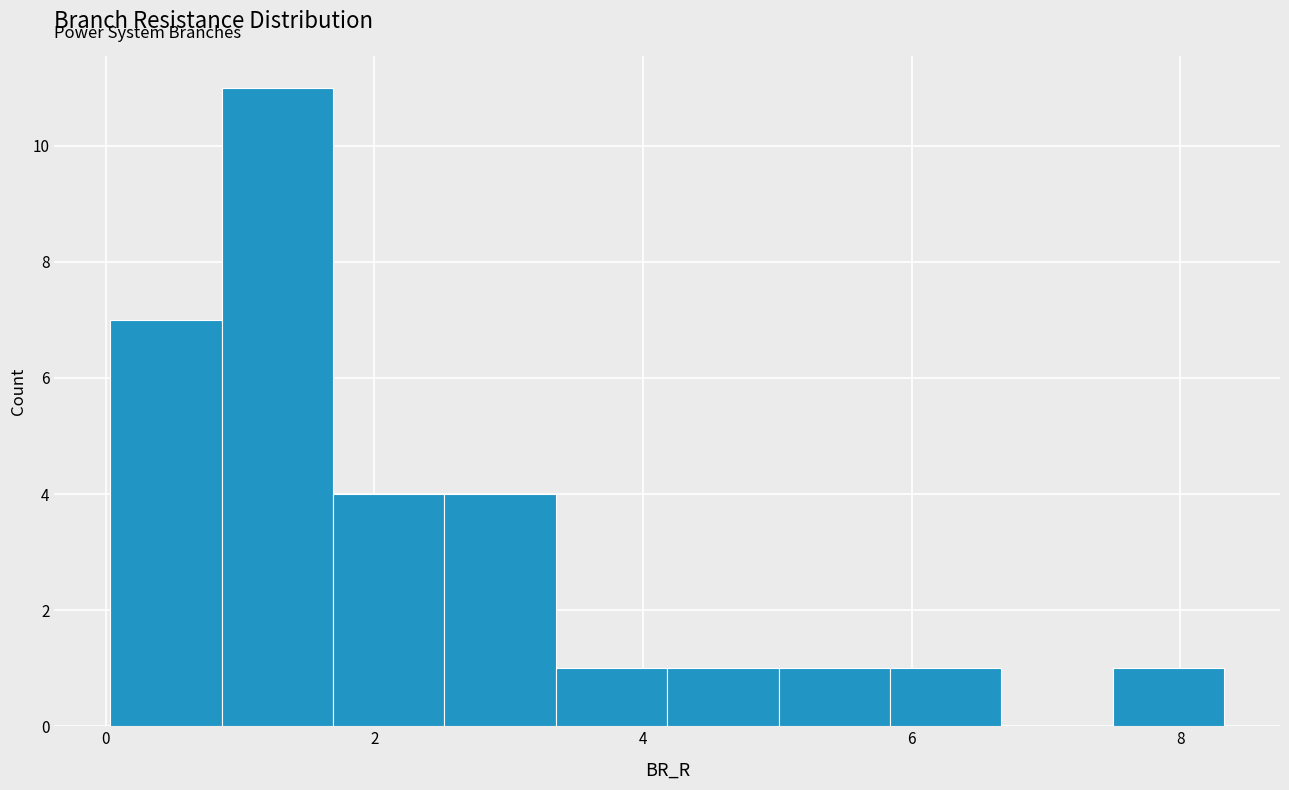

Reading left to right, list every bar in this chart as the range it spans on the x-axis followed by its height. Neither the bar edges nor the heights are printed on the chart, so give them approximately, as read against the axes.

0.0 to 0.8: 7
0.8 to 1.6: 11
1.6 to 2.6: 4
2.6 to 3.4: 4
3.4 to 4.2: 1
4.2 to 5.0: 1
5.0 to 5.8: 1
5.8 to 6.6: 1
6.6 to 7.4: 0
7.4 to 8.4: 1